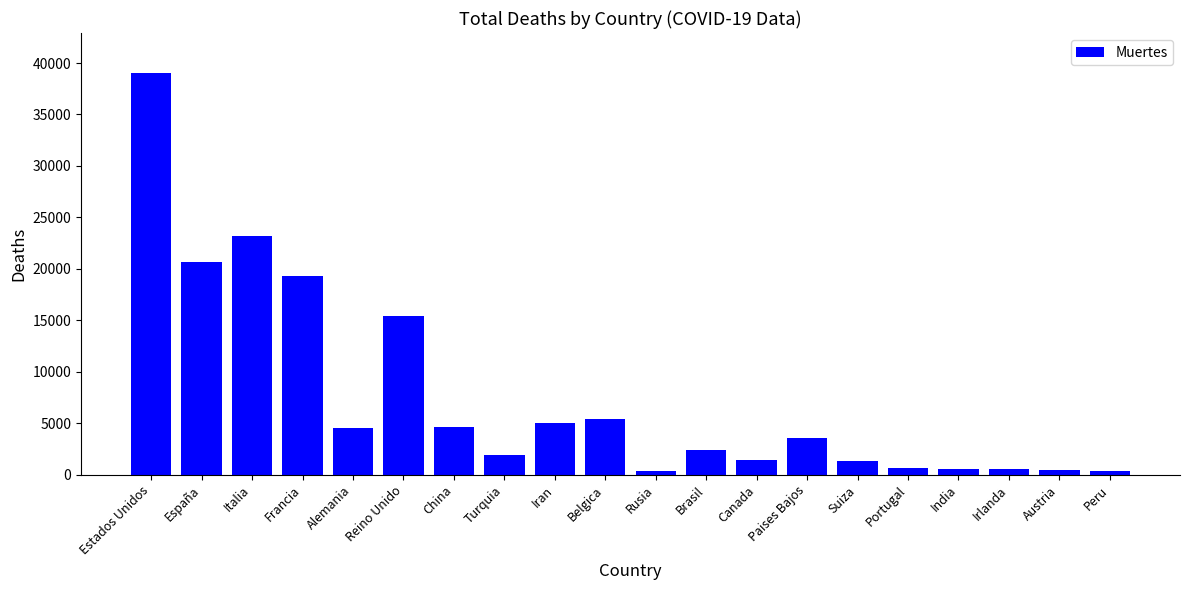

What is the label of the 5th bar from the right?

Portugal